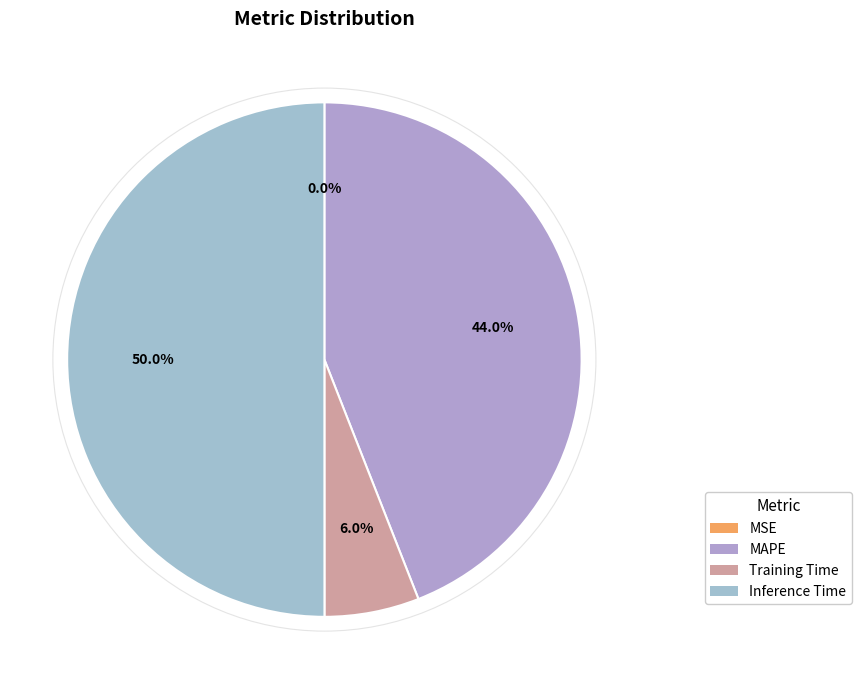

What is the majority slice?

Inference Time